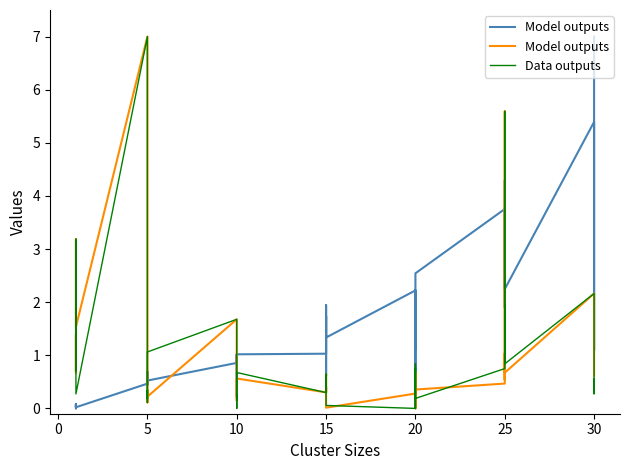

List the series in order of their peak value, highest first.

Model outputs, Data outputs